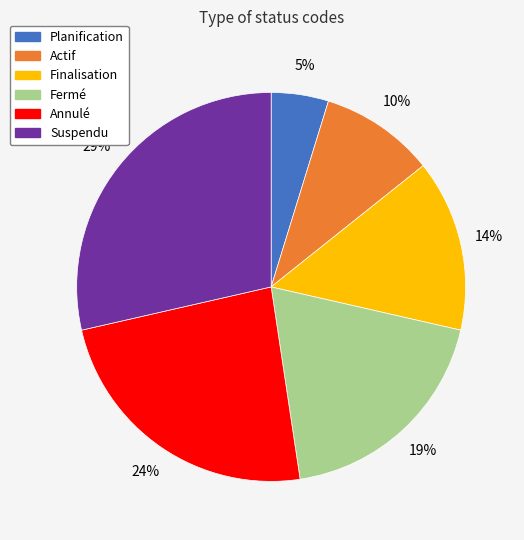

Is the sum of Actif and Finalisation greater than half?

No